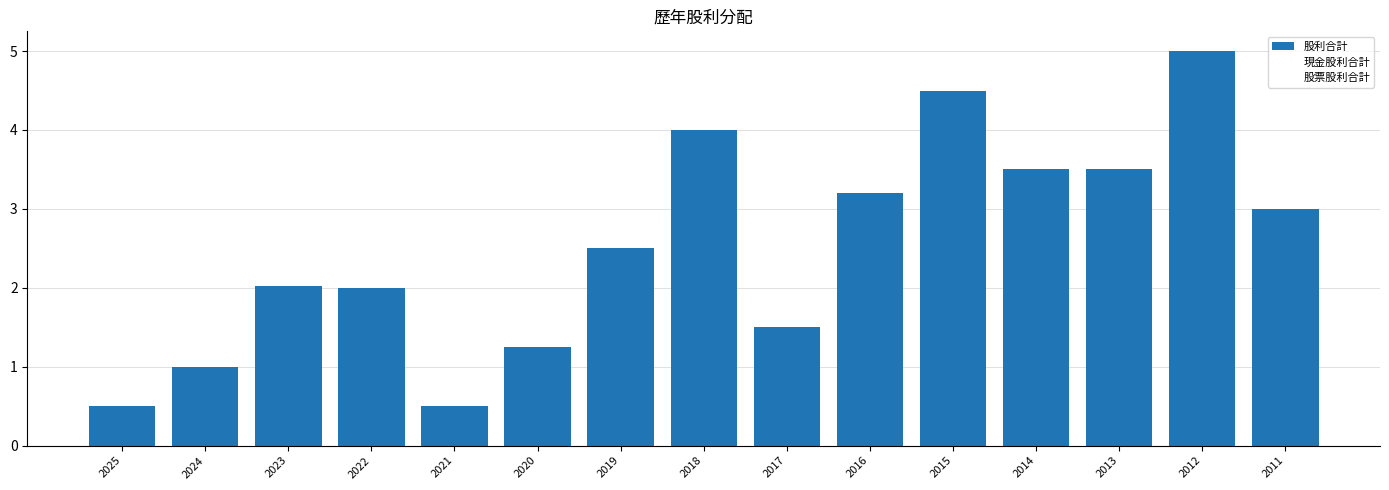

How many distinct data groups are displayed?

1